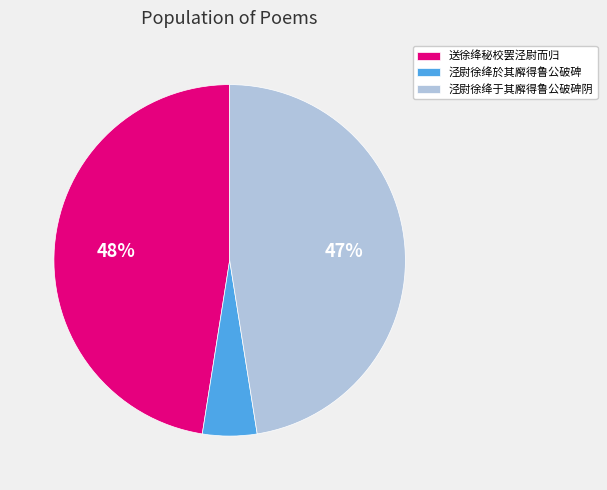

Is it true that 泾尉徐绛於其廨得鲁公破碑 is 5% of the pie?

True